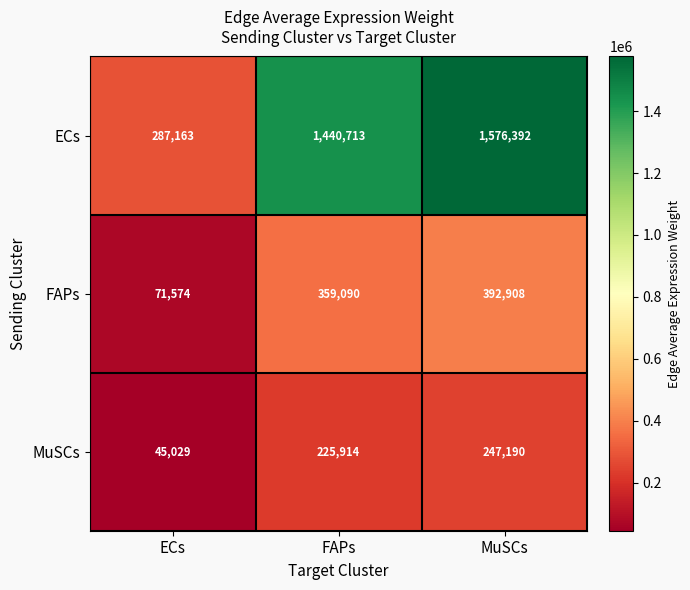

Which series changed the most between ECs and MuSCs?

ECs